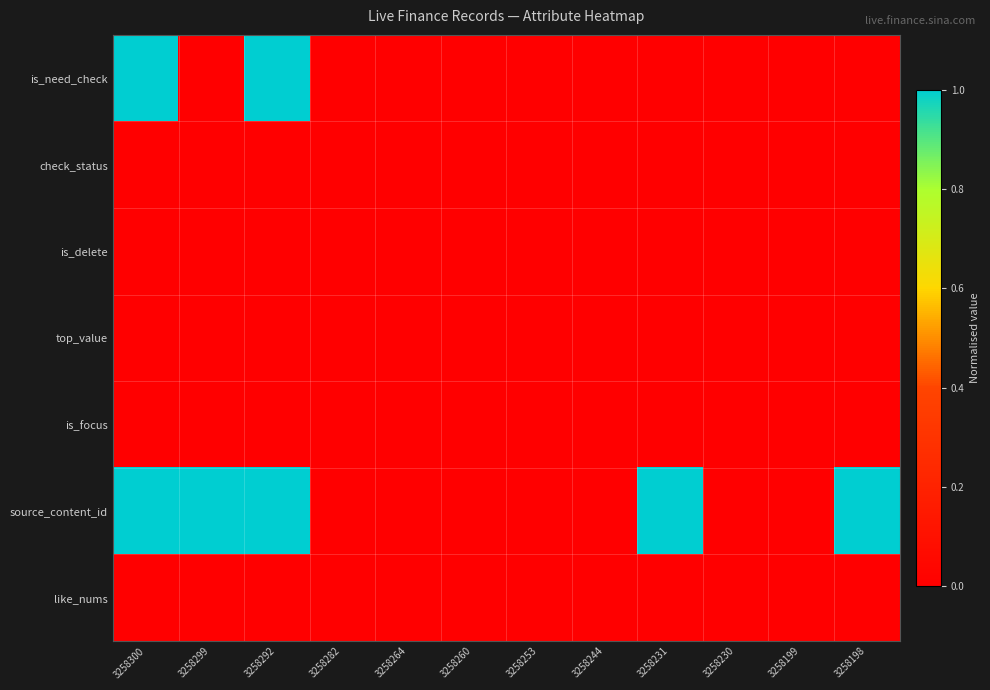

Reading left to right, transcribe all the data shown in this chart.

is_need_check: 3258300=1.0	3258299=0.0	3258292=1.0	3258282=0.0	3258264=0.0	3258260=0.0	3258253=0.0	3258244=0.0	3258231=0.0	3258230=0.0	3258199=0.0	3258198=0.0
check_status: 3258300=0.0	3258299=0.0	3258292=0.0	3258282=0.0	3258264=0.0	3258260=0.0	3258253=0.0	3258244=0.0	3258231=0.0	3258230=0.0	3258199=0.0	3258198=0.0
is_delete: 3258300=0.0	3258299=0.0	3258292=0.0	3258282=0.0	3258264=0.0	3258260=0.0	3258253=0.0	3258244=0.0	3258231=0.0	3258230=0.0	3258199=0.0	3258198=0.0
top_value: 3258300=0.0	3258299=0.0	3258292=0.0	3258282=0.0	3258264=0.0	3258260=0.0	3258253=0.0	3258244=0.0	3258231=0.0	3258230=0.0	3258199=0.0	3258198=0.0
is_focus: 3258300=0.0	3258299=0.0	3258292=0.0	3258282=0.0	3258264=0.0	3258260=0.0	3258253=0.0	3258244=0.0	3258231=0.0	3258230=0.0	3258199=0.0	3258198=0.0
source_content_id: 3258300=1.0	3258299=1.0	3258292=1.0	3258282=0.0	3258264=0.0	3258260=0.0	3258253=0.0	3258244=0.0	3258231=1.0	3258230=0.0	3258199=0.0	3258198=1.0
like_nums: 3258300=0.0	3258299=0.0	3258292=0.0	3258282=0.0	3258264=0.0	3258260=0.0	3258253=0.0	3258244=0.0	3258231=0.0	3258230=0.0	3258199=0.0	3258198=0.0